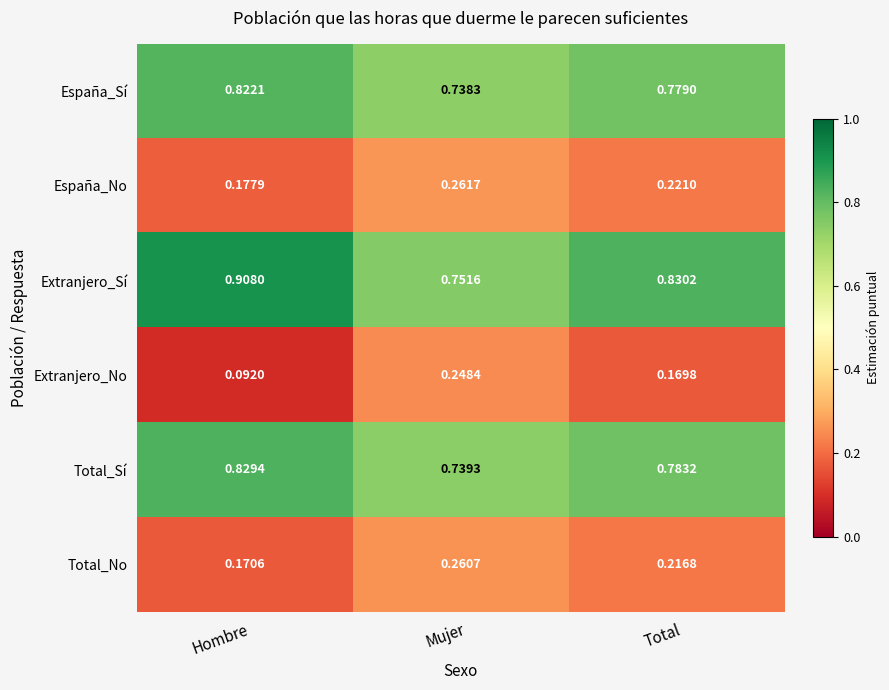

Which category has the highest value across all series?

Hombre